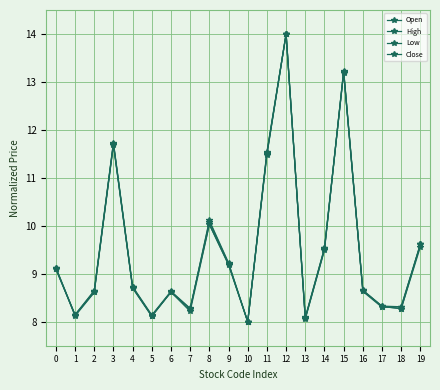

Is it true that Open equals 9.1 at 0?

True